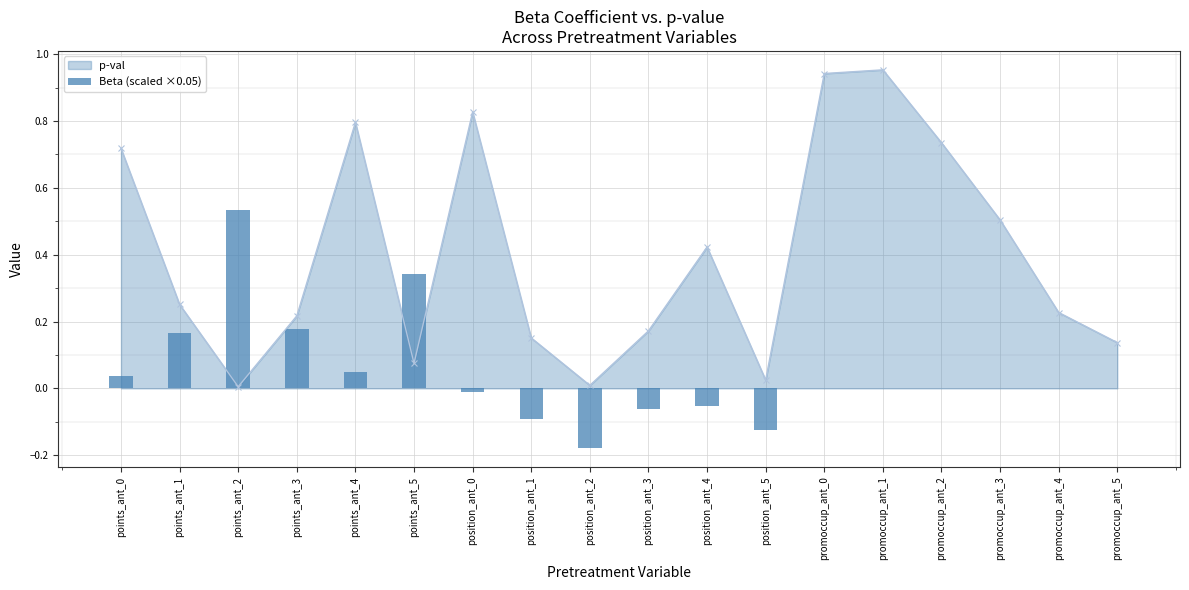

At which category does p-val reach its first local peak?

points_ant_4